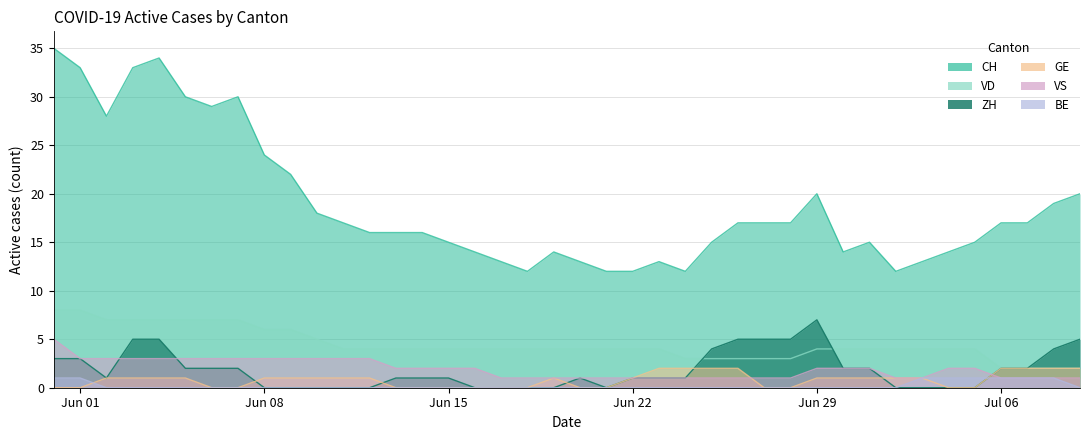

List the series in order of their peak value, highest first.

CH, VD, ZH, VS, GE, BE